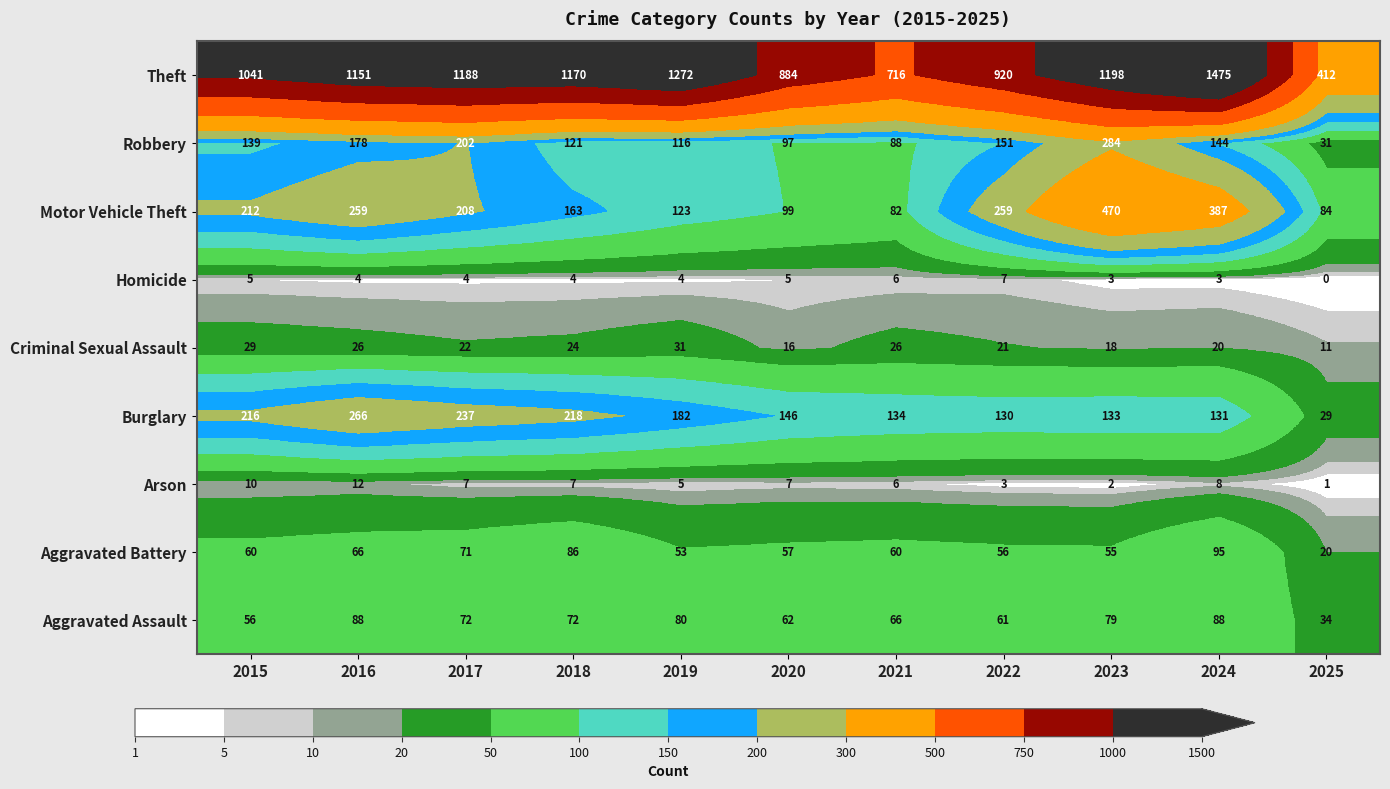

True or false: Aggravated Battery has a value of 91 at 2021.

False